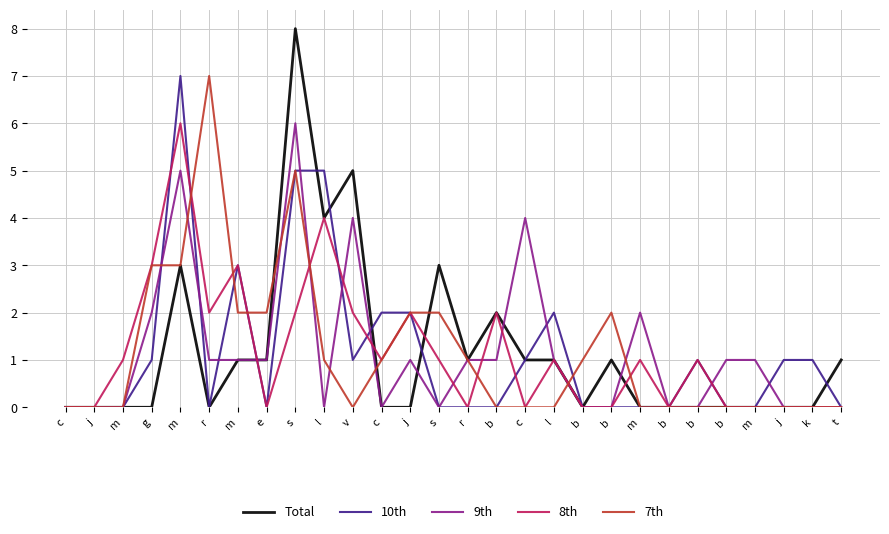

Which category has the lowest value across all series?

c